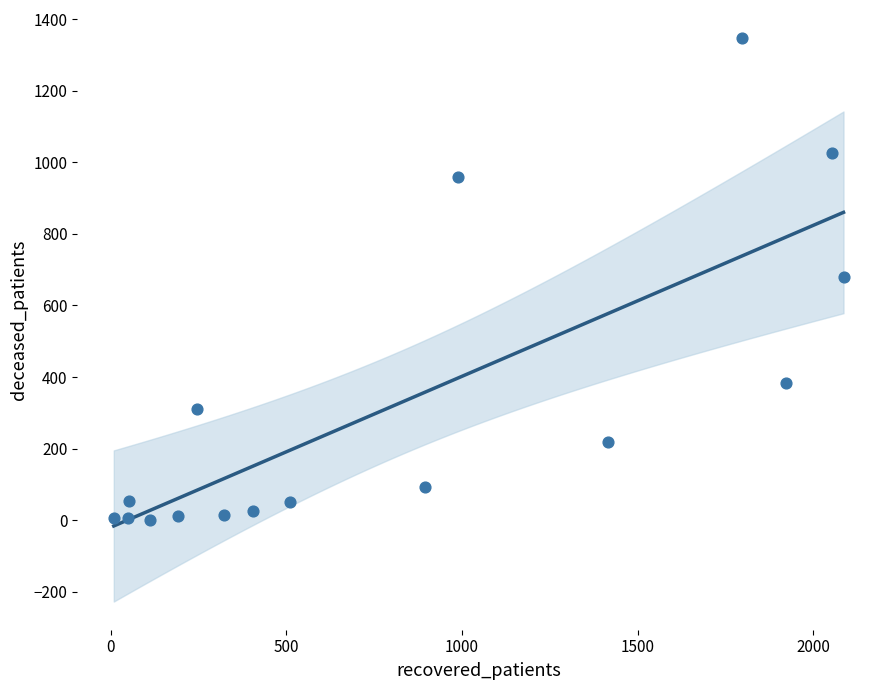

What is the range of Y values (max minus min)?

1346